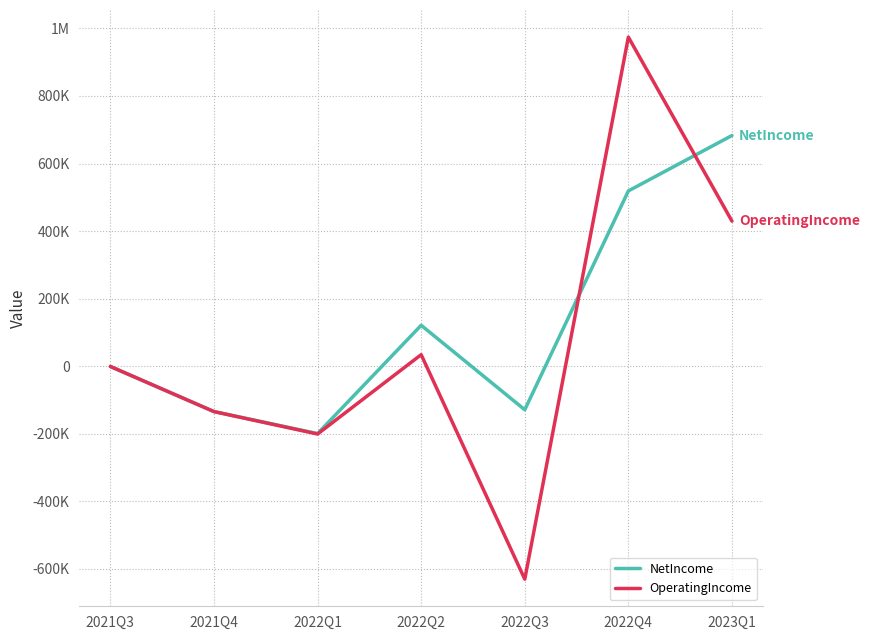

List the labels in order of OperatingIncome value, smallest first.

2022Q3, 2022Q1, 2021Q4, 2021Q3, 2022Q2, 2023Q1, 2022Q4